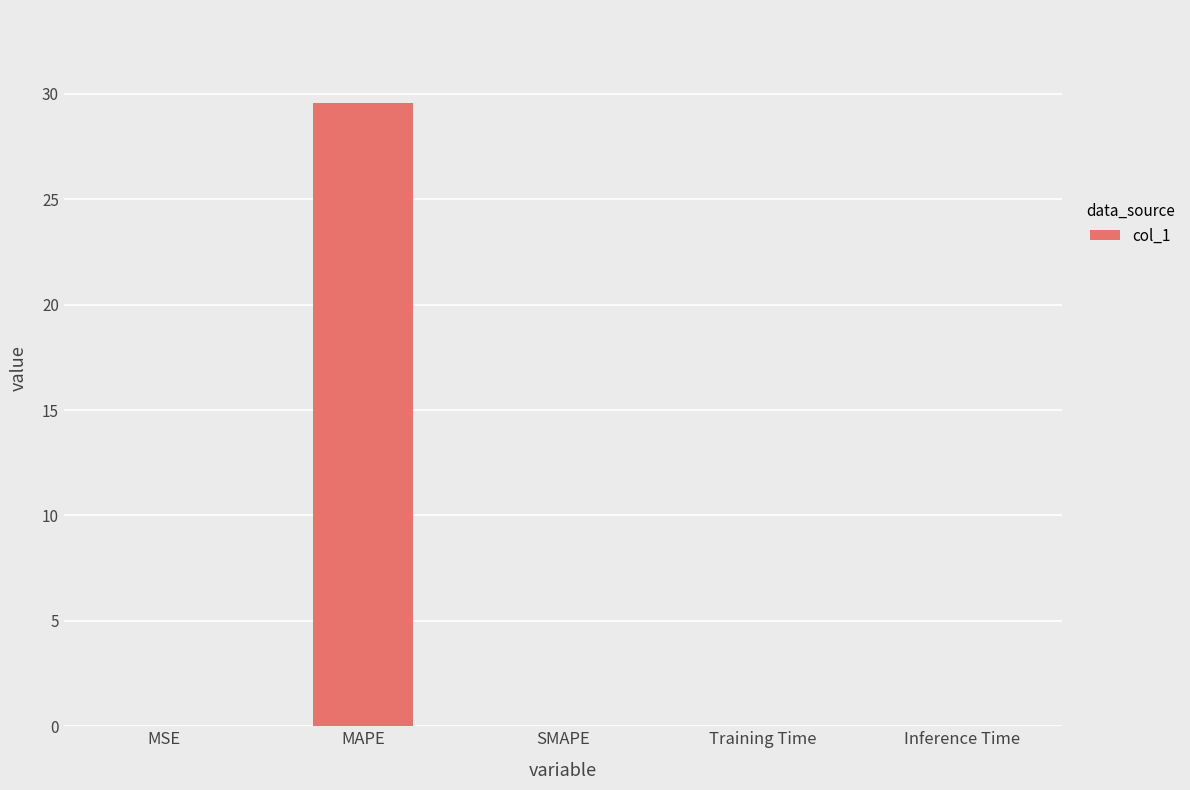

What is the greatest value displayed?

29.5